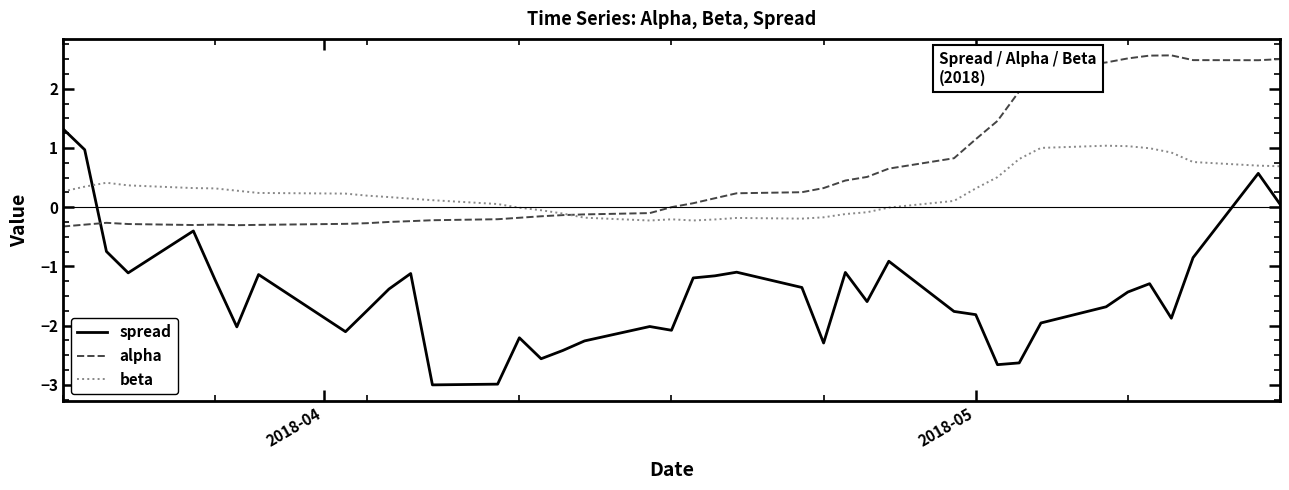

What is the greatest value displayed?

2.6